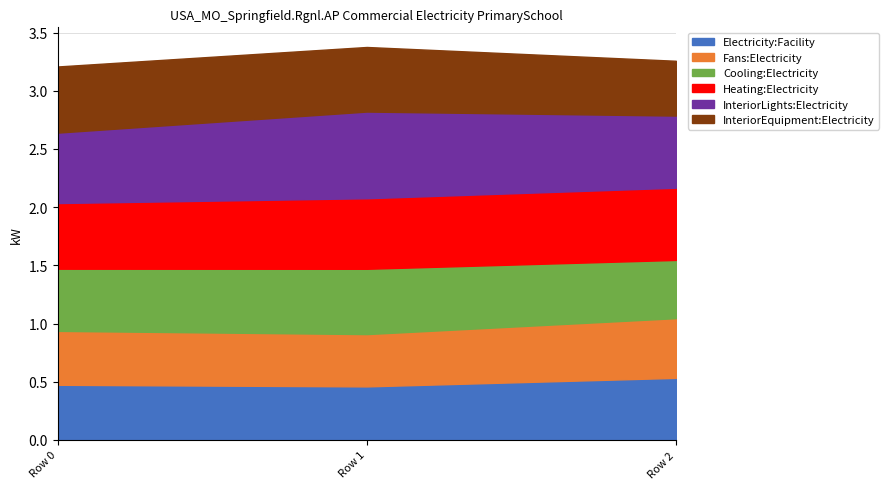

Which label corresponds to the smallest value in the chart?

Row 1